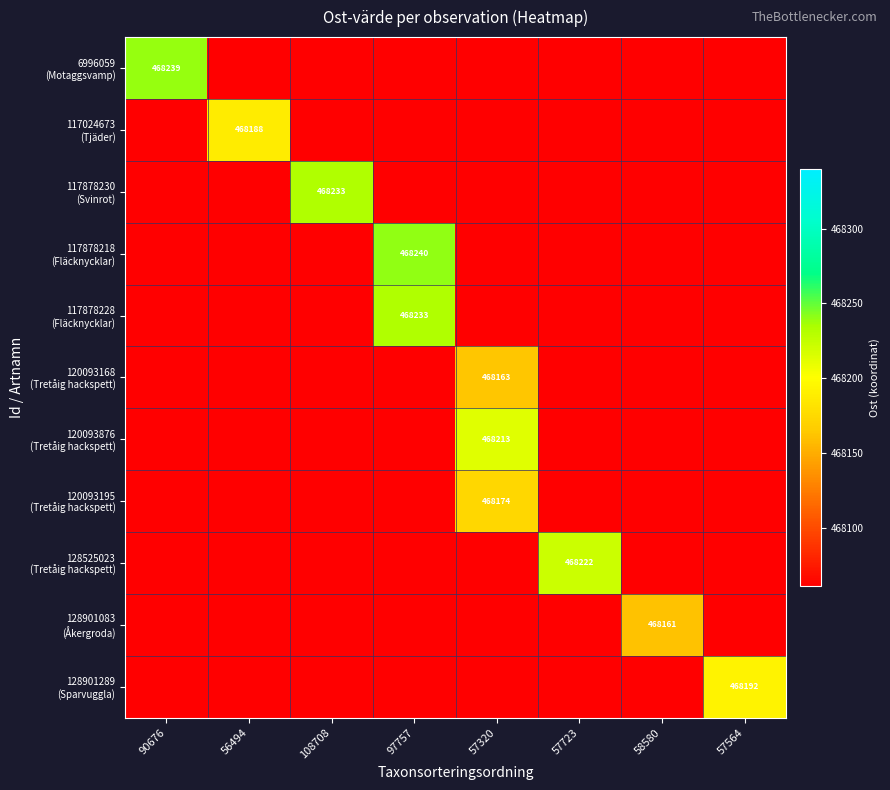

List the series in order of their peak value, highest first.

117878218 (Fläcknycklar), 6996059 (Motaggsvamp), 117878230 (Svinrot), 117878228 (Fläcknycklar), 128525023 (Tretåig hackspett), 120093876 (Tretåig hackspett), 128901289 (Sparvuggla), 117024673 (Tjäder), 120093195 (Tretåig hackspett), 120093168 (Tretåig hackspett), 128901083 (Åkergroda)